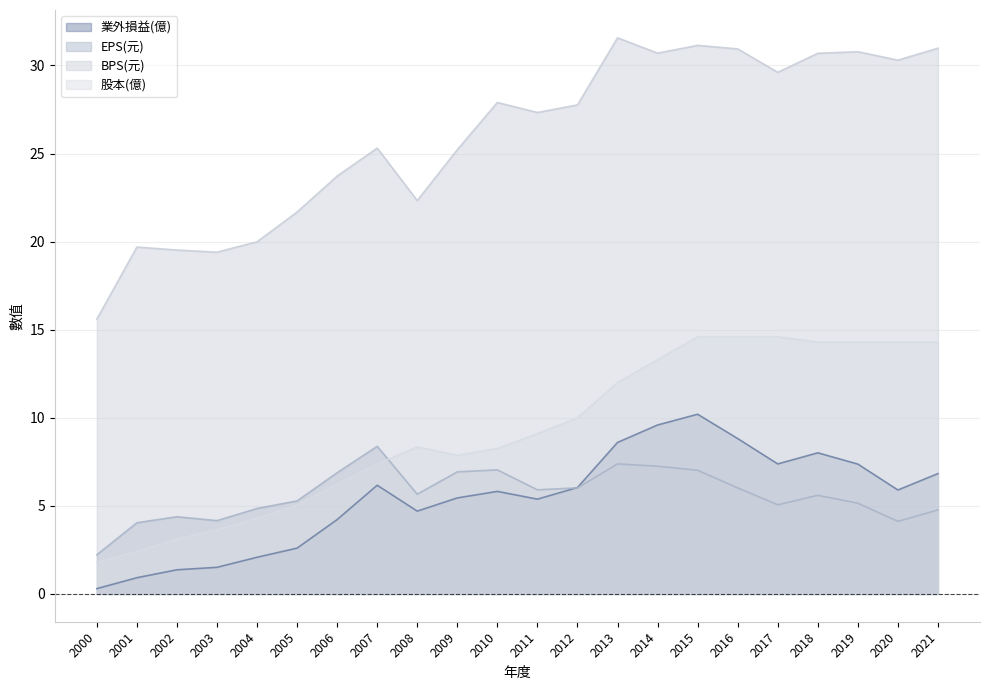

How many interior local valleys does the EPS(元) series have?

5